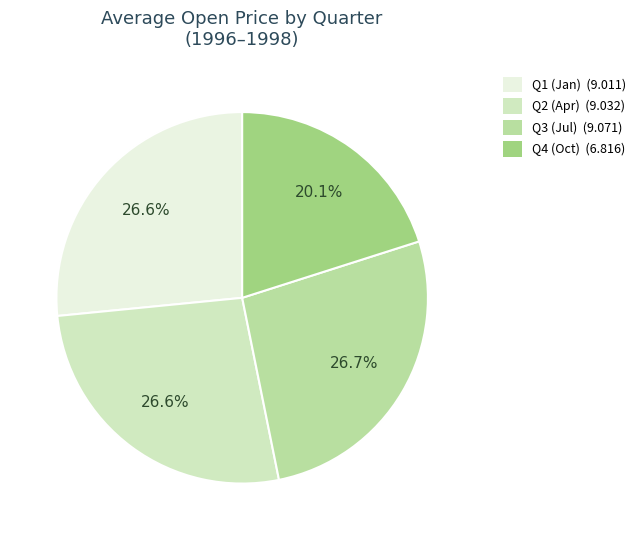

Does any single category account for the majority?

No